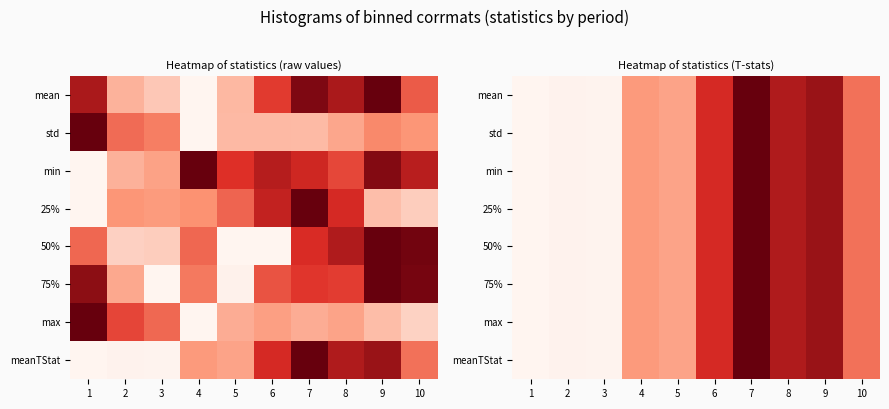

Is the value of std at 4 greater than the value of meanTStat at 7?

No